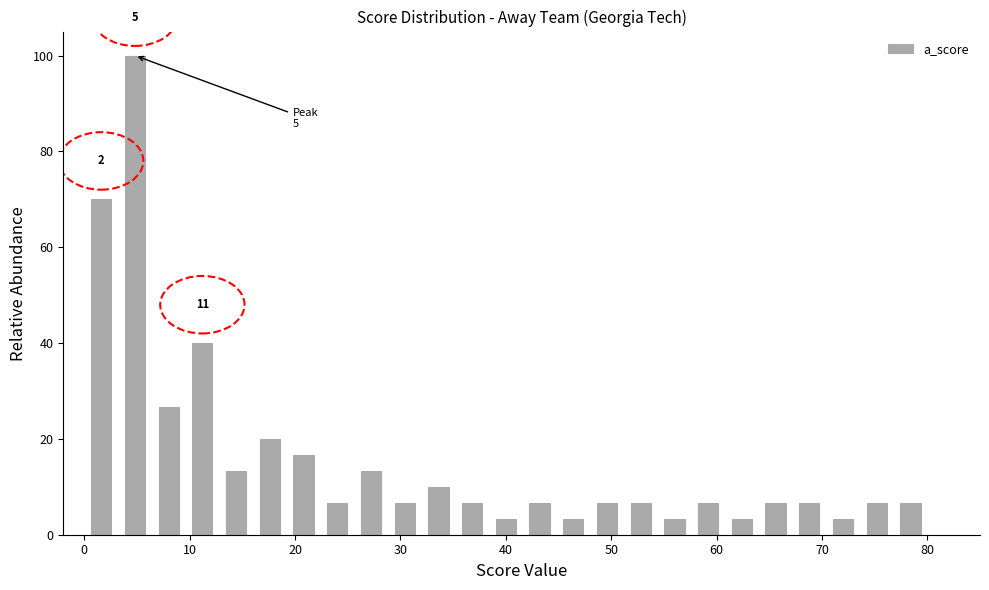

Read against the x-axis, roughly where is the centre of the tallest bar?

5